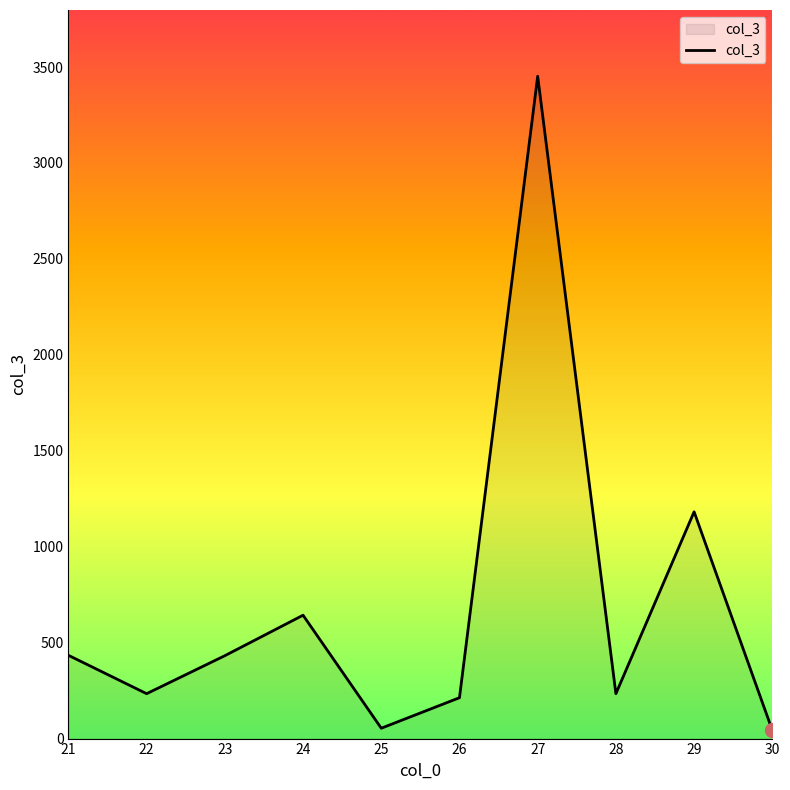

The chart shows a value of 568 at 21. True or false?

False